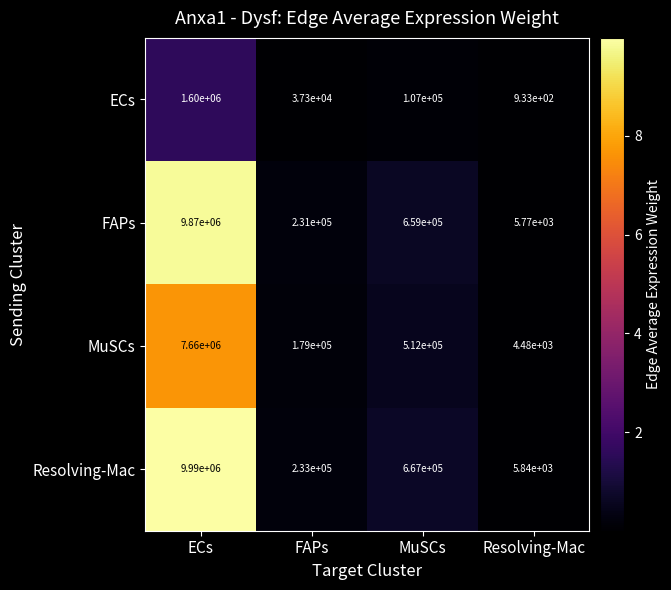

Which series changed the most between ECs and FAPs?

Resolving-Mac